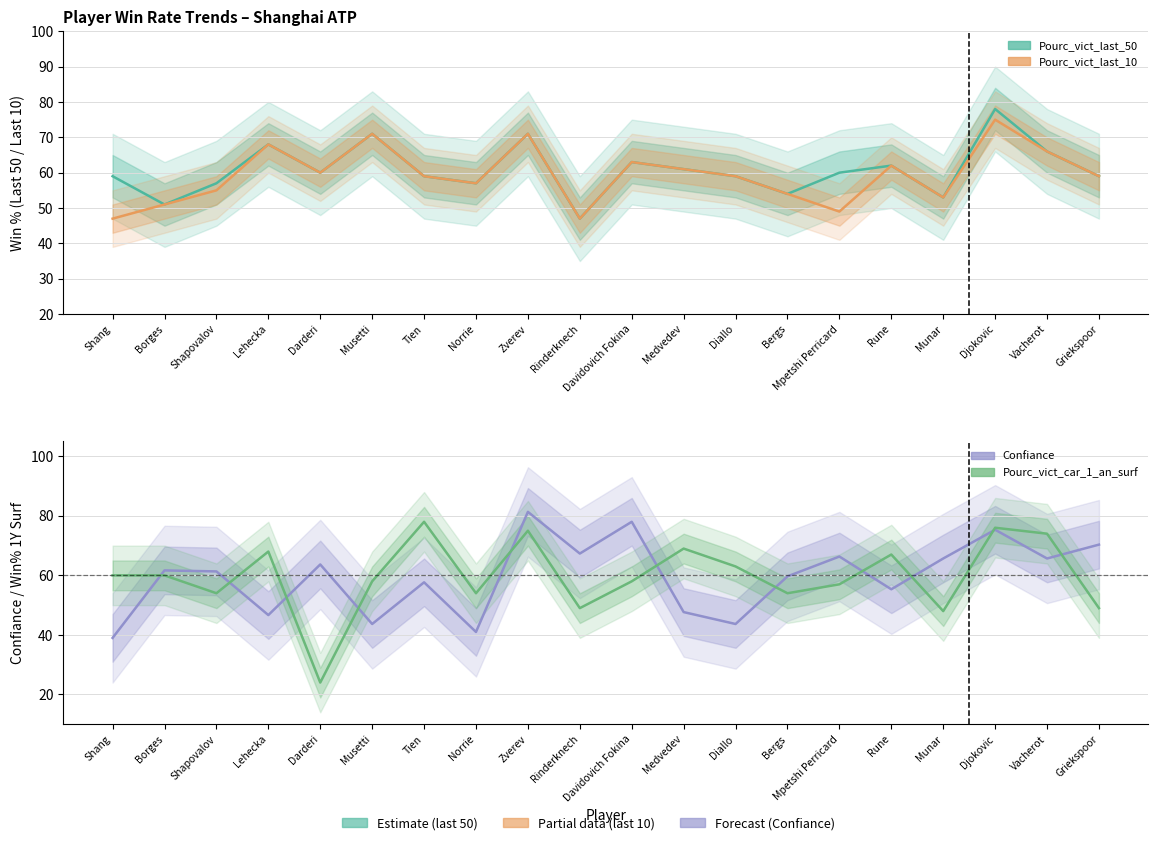

How many lines are shown in the chart?

4